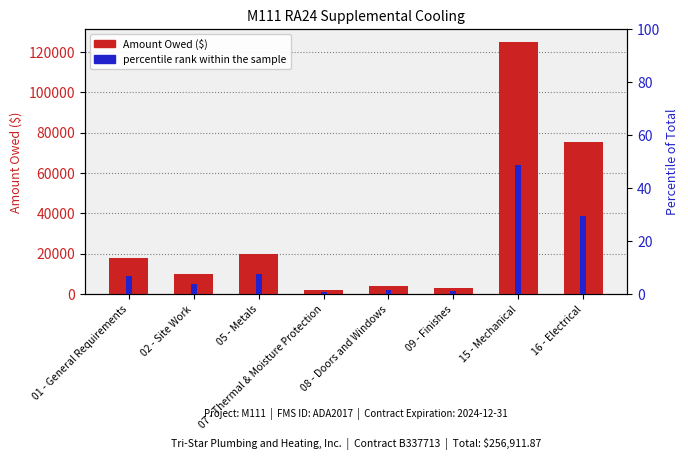

True or false: the data shows 28378.5 at 01 - General Requirements.

False